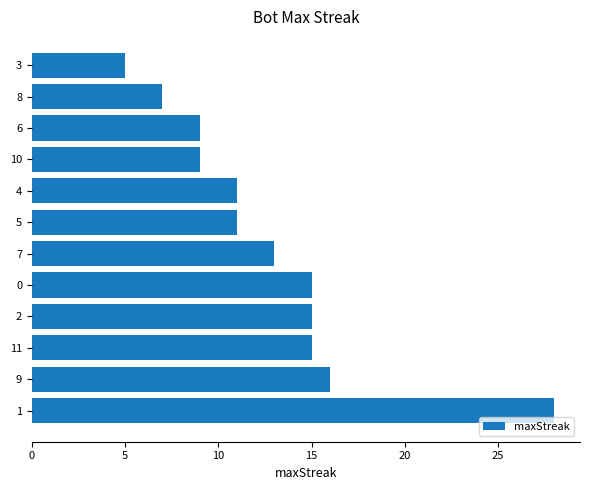

What is the sum of all values?

154